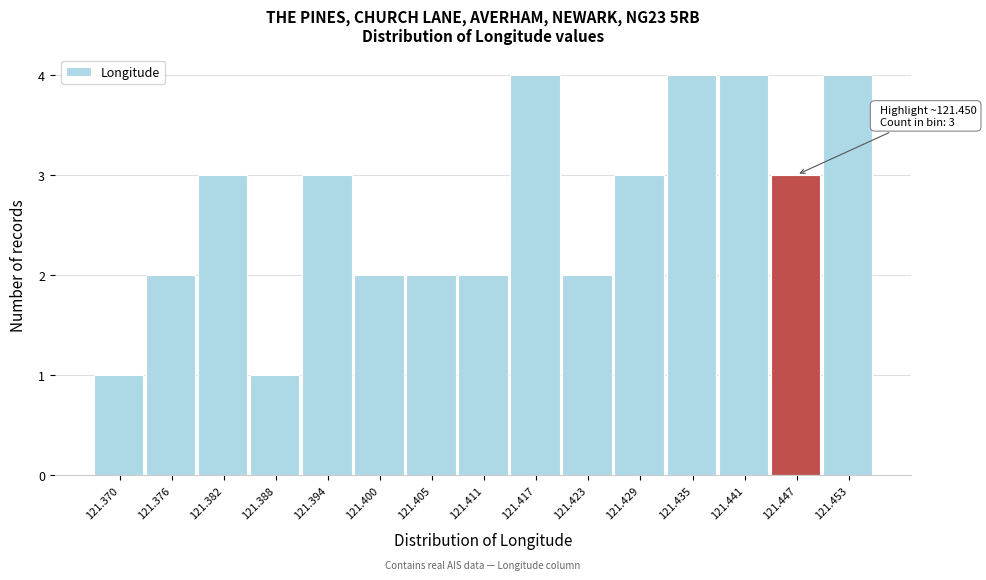

Reading left to right, extract all data points from this chart.

121.370=1	121.376=2	121.382=3	121.388=1	121.394=3	121.400=2	121.405=2	121.411=2	121.417=4	121.423=2	121.429=3	121.435=4	121.441=4	121.447=3	121.453=4